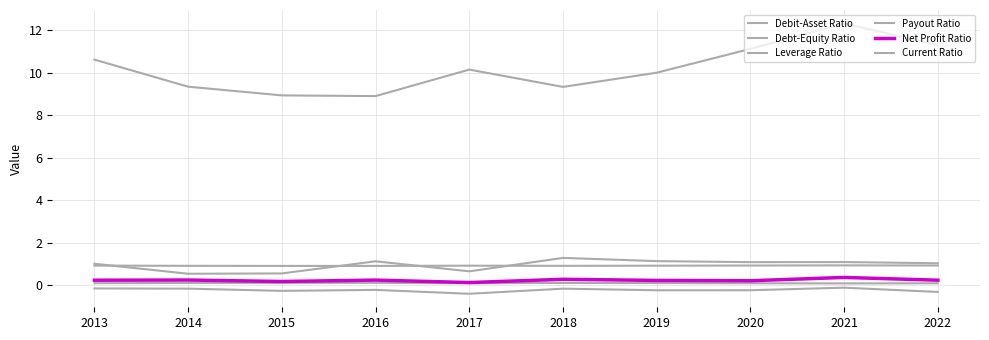

How many lines are shown in the chart?

6